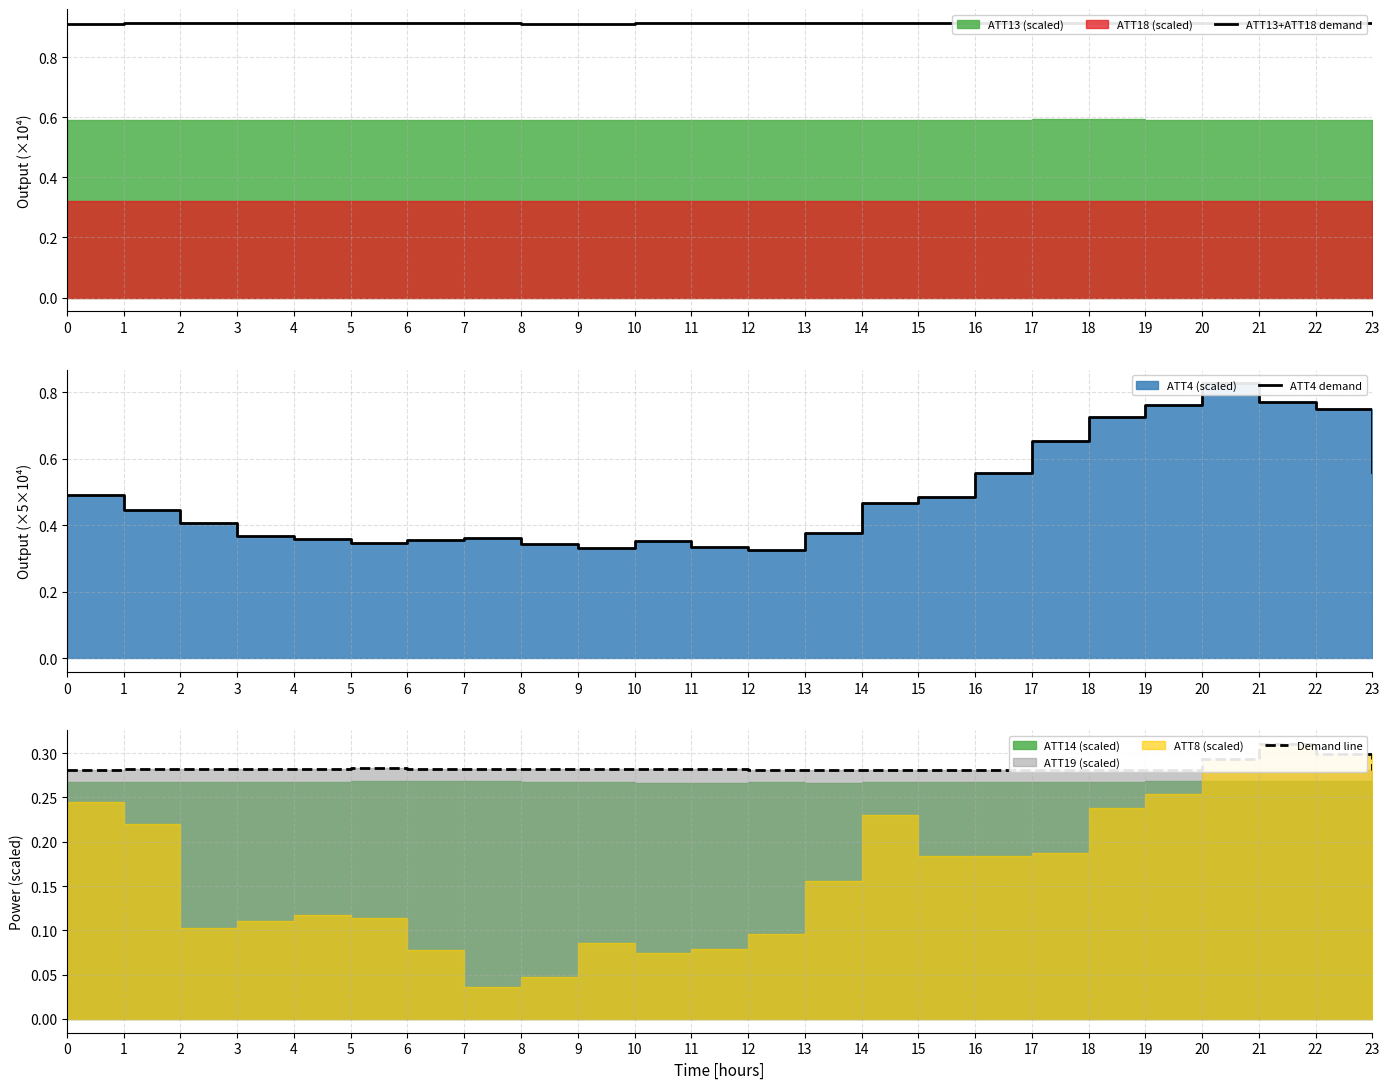

What is the value of the ATT13+ATT18 demand point at the 2nd from the left?

0.9